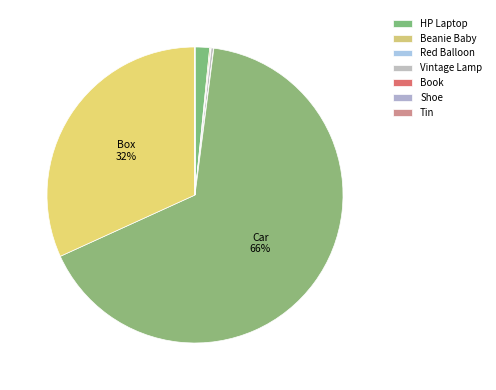

To the nearest percent, what is the average slice percentage?

11%